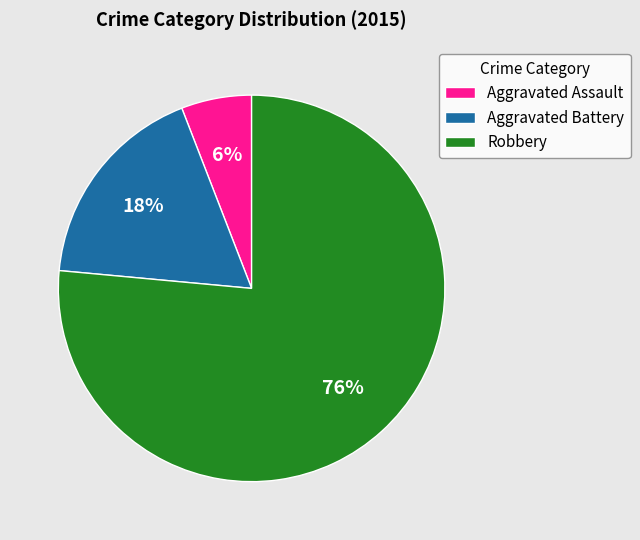

True or false: Aggravated Battery accounts for 18% of the total.

True